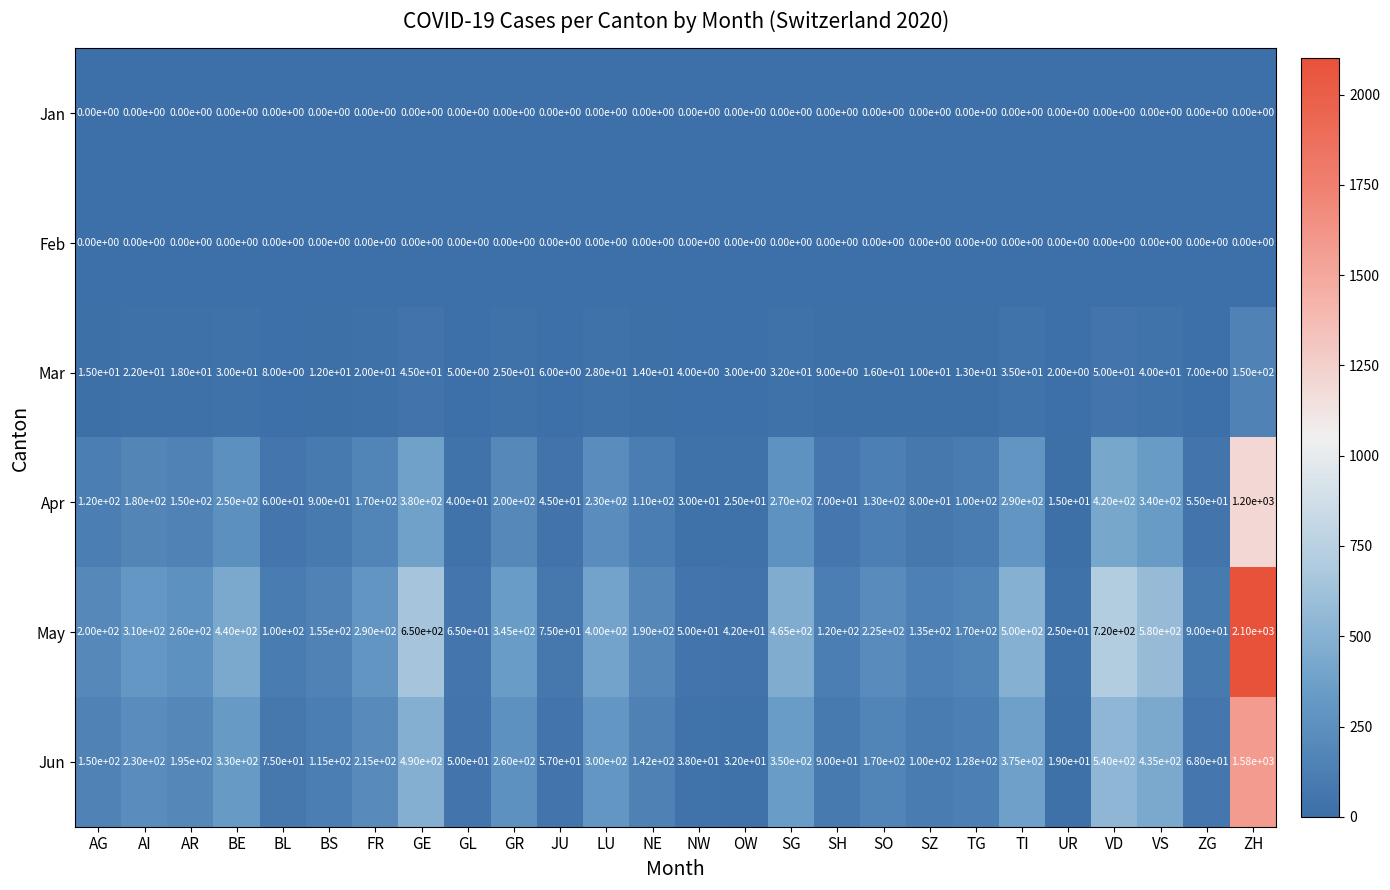

What is the maximum value for Apr?

1200